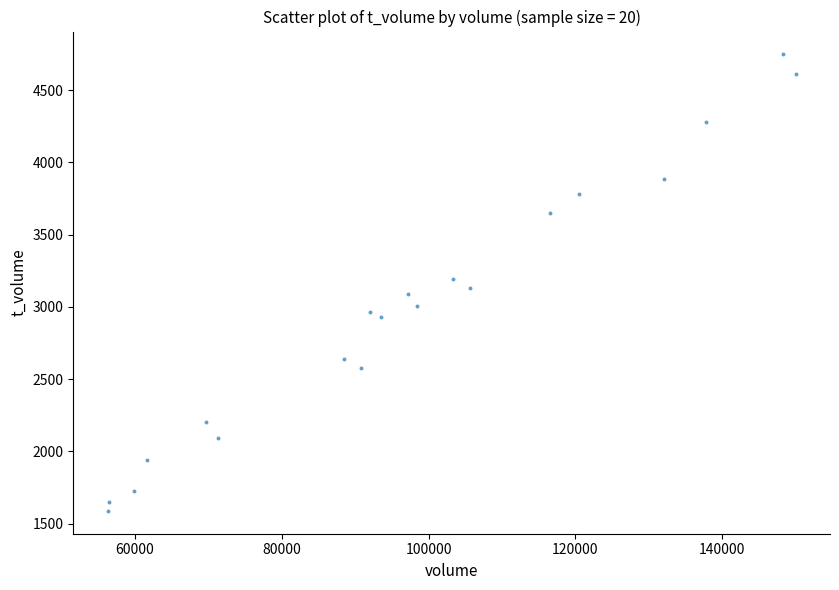

What is the range of Y values (max minus min)?

3158